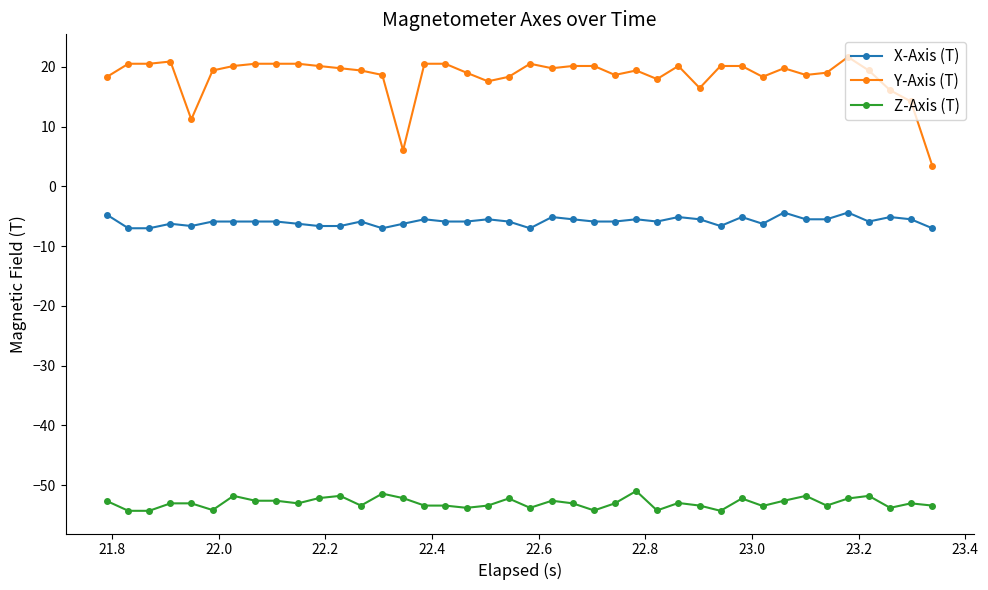

Does the chart have visible grid lines?

No